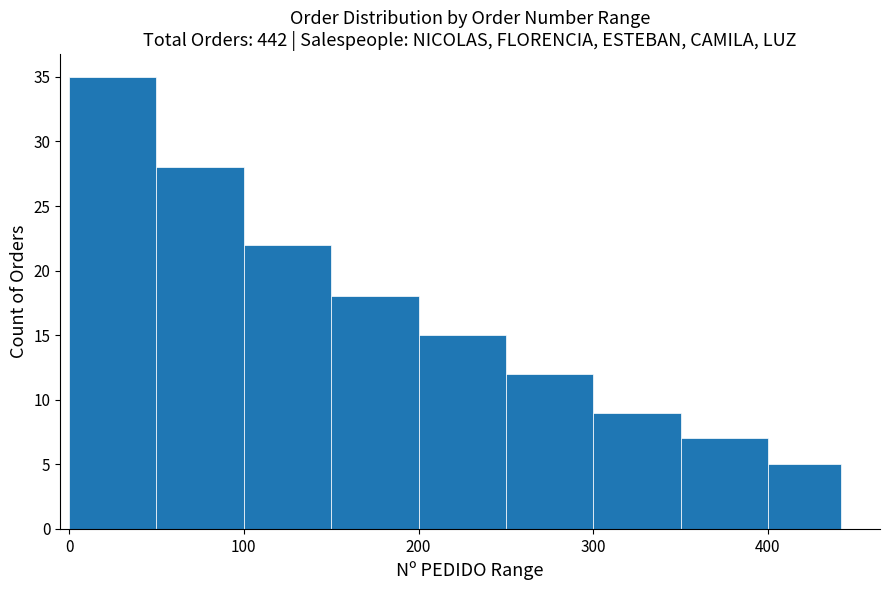

Which range on the x-axis has the tallest bar?

0 to 50